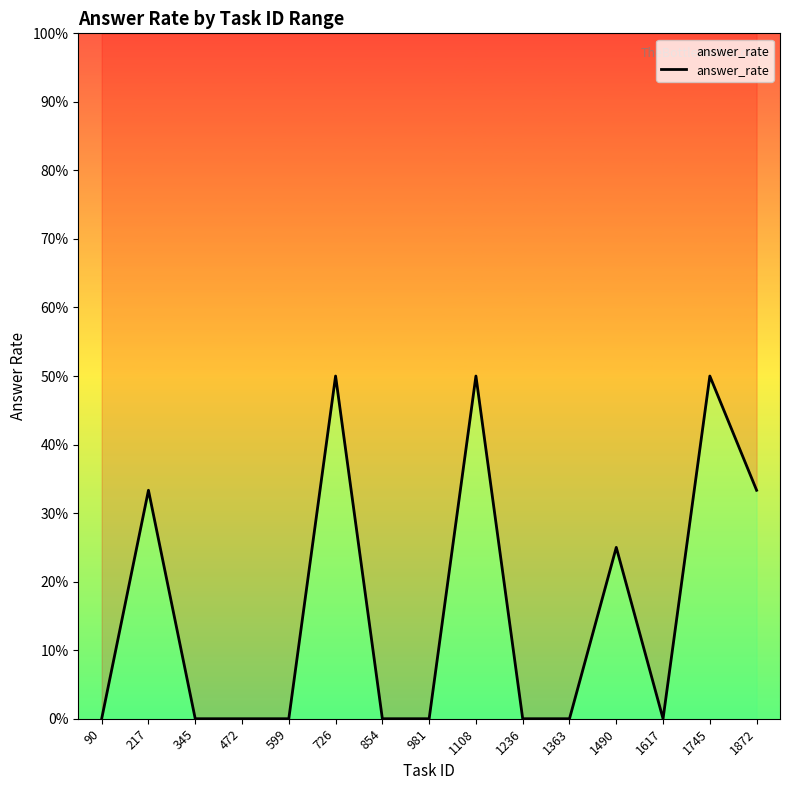

True or false: the data has more than 0 interior local peaks.

True